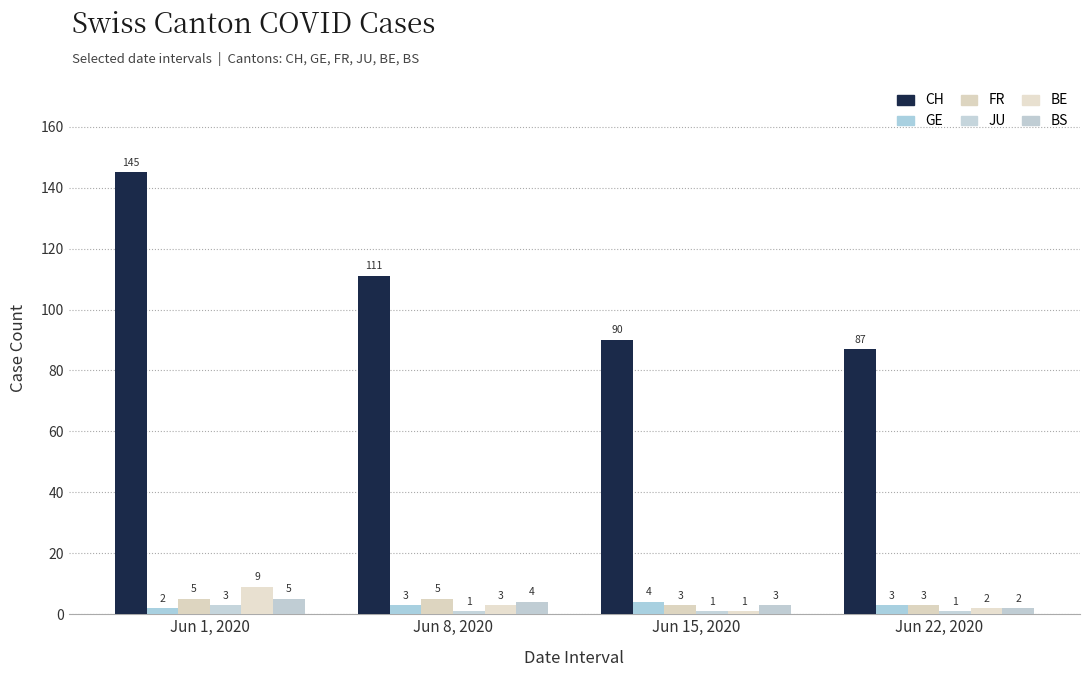

What is the sum of the BS values at Jun 22, 2020 and Jun 15, 2020?

5